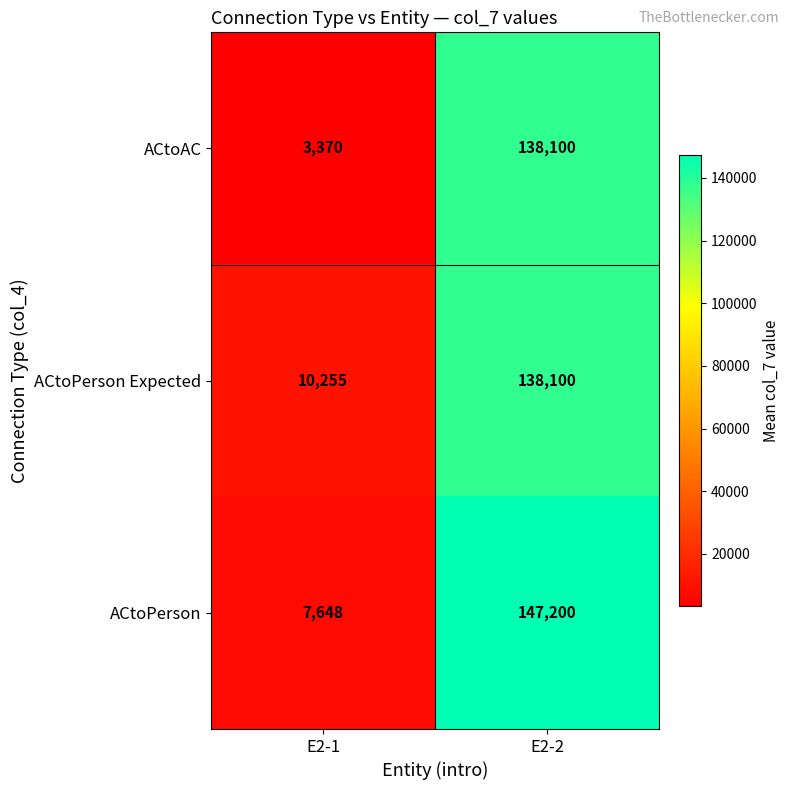

How many series are shown in this chart?

3